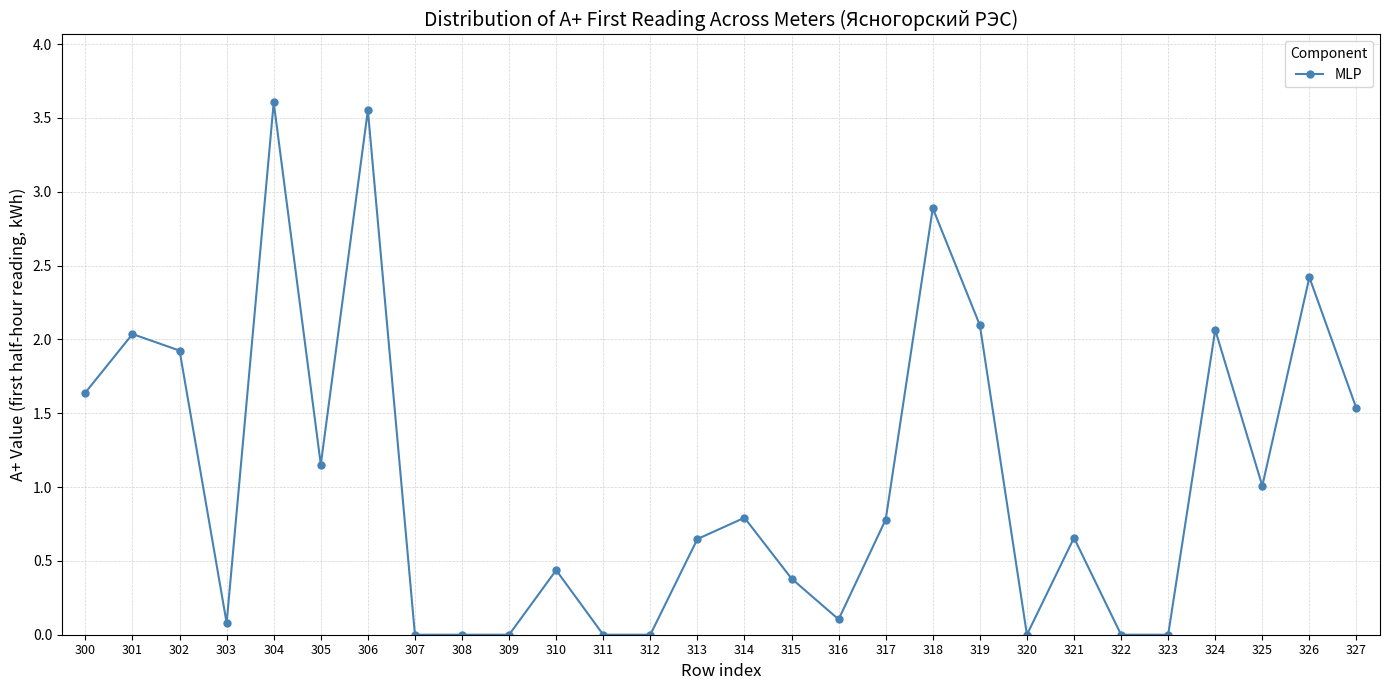

Where is the data nearest to the value 1?

325